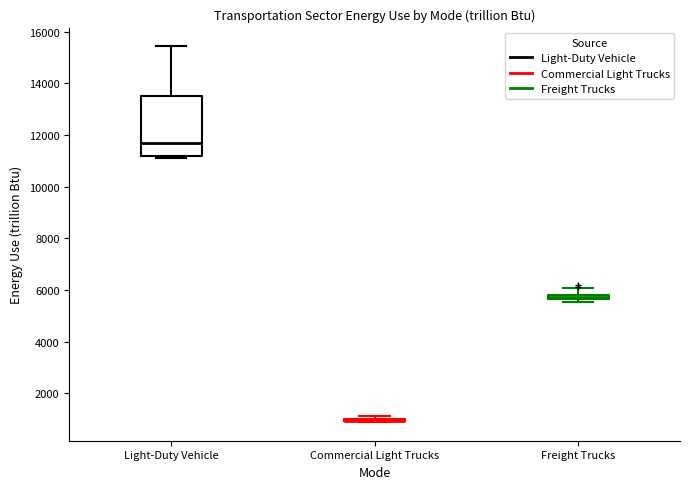

Where is the upper edge of the box for Freight Trucks on the y-axis? The values are not printed on the chart, so give them approximately, as read against the axis.

5800